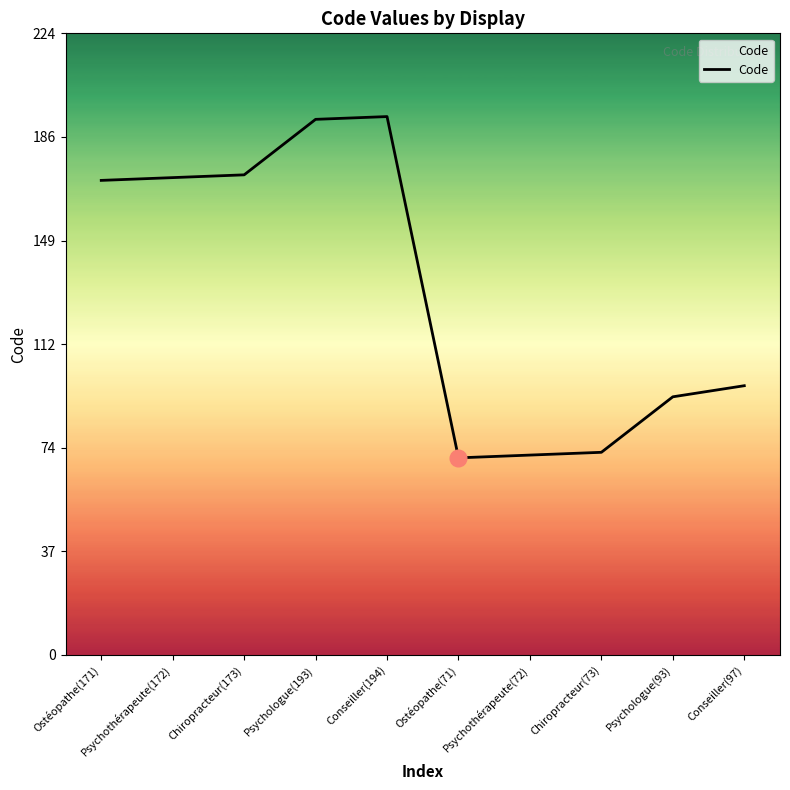

What is the change in value from Ostéopathe(71) to Chiropracteur(73)?

+2